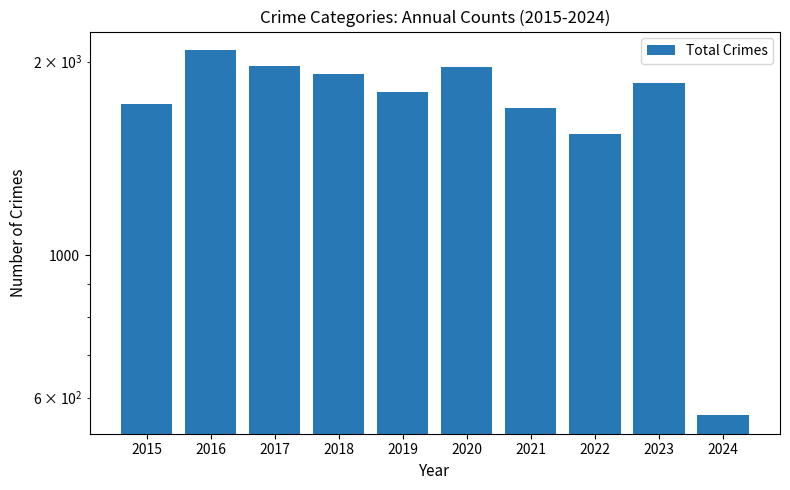

List the labels in order of value, smallest first.

2024, 2022, 2021, 2015, 2019, 2023, 2018, 2020, 2017, 2016